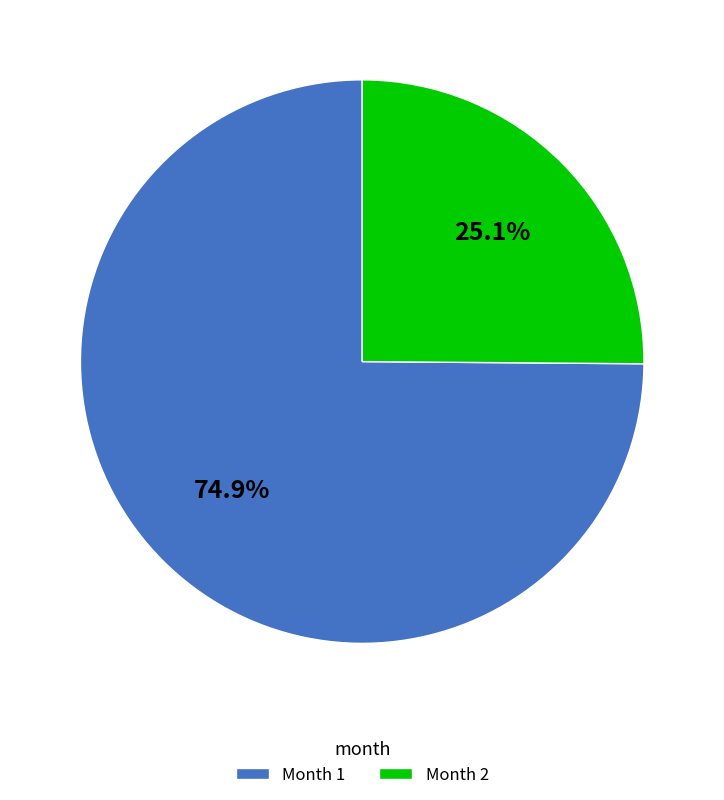

Is Month 1 the majority of the pie?

Yes